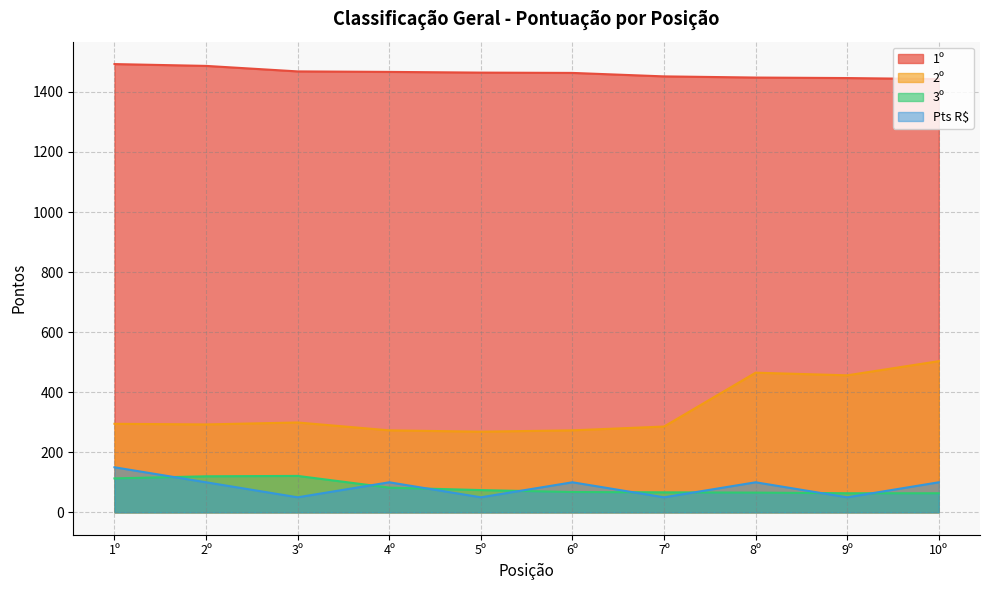

Is the value of Pts R$ at 2º greater than the value of 1º at 5º?

No